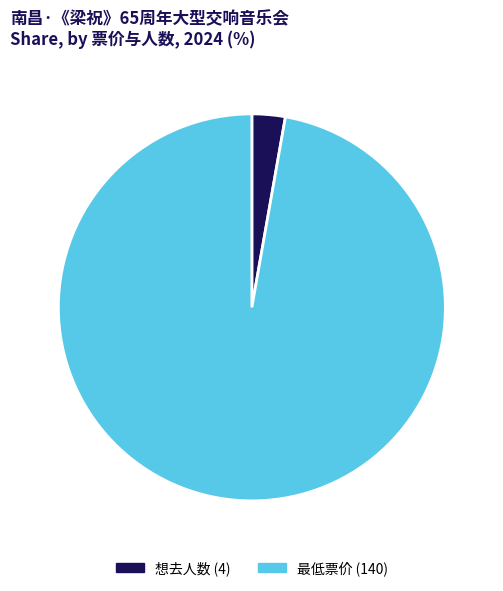

How many slices are in this pie chart?

2